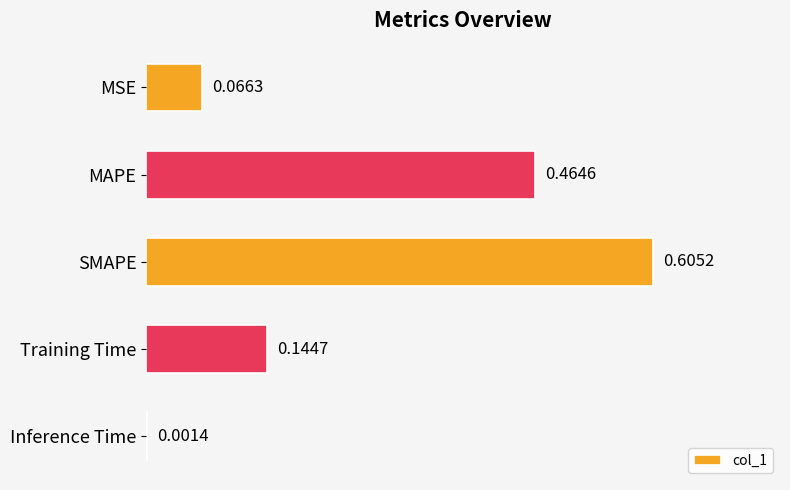

Which category has the highest value across all series?

SMAPE